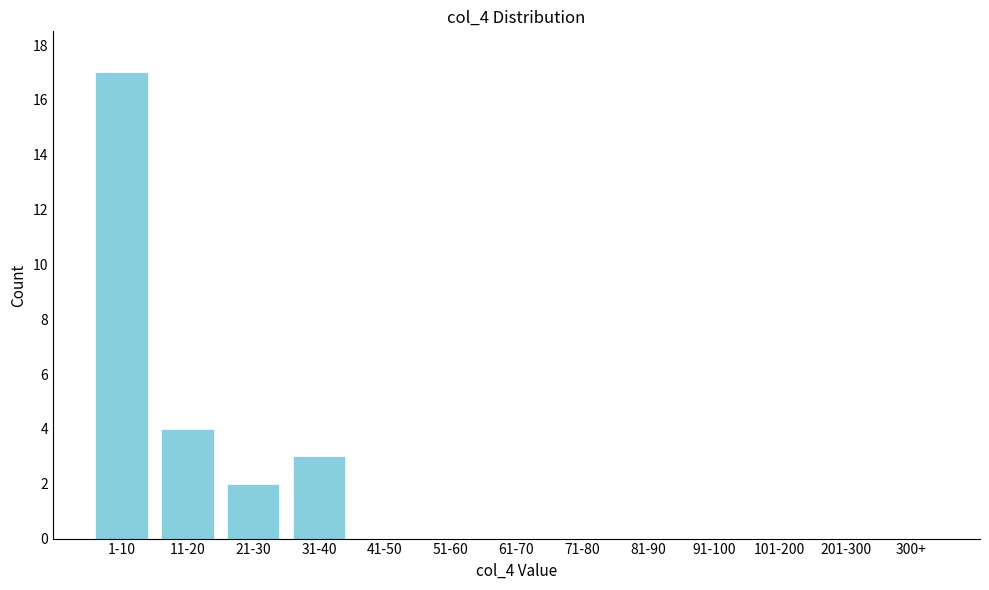

Reading right to left, list all the values displayed in this chart.

300+=0	201-300=0	101-200=0	91-100=0	81-90=0	71-80=0	61-70=0	51-60=0	41-50=0	31-40=3	21-30=2	11-20=4	1-10=17